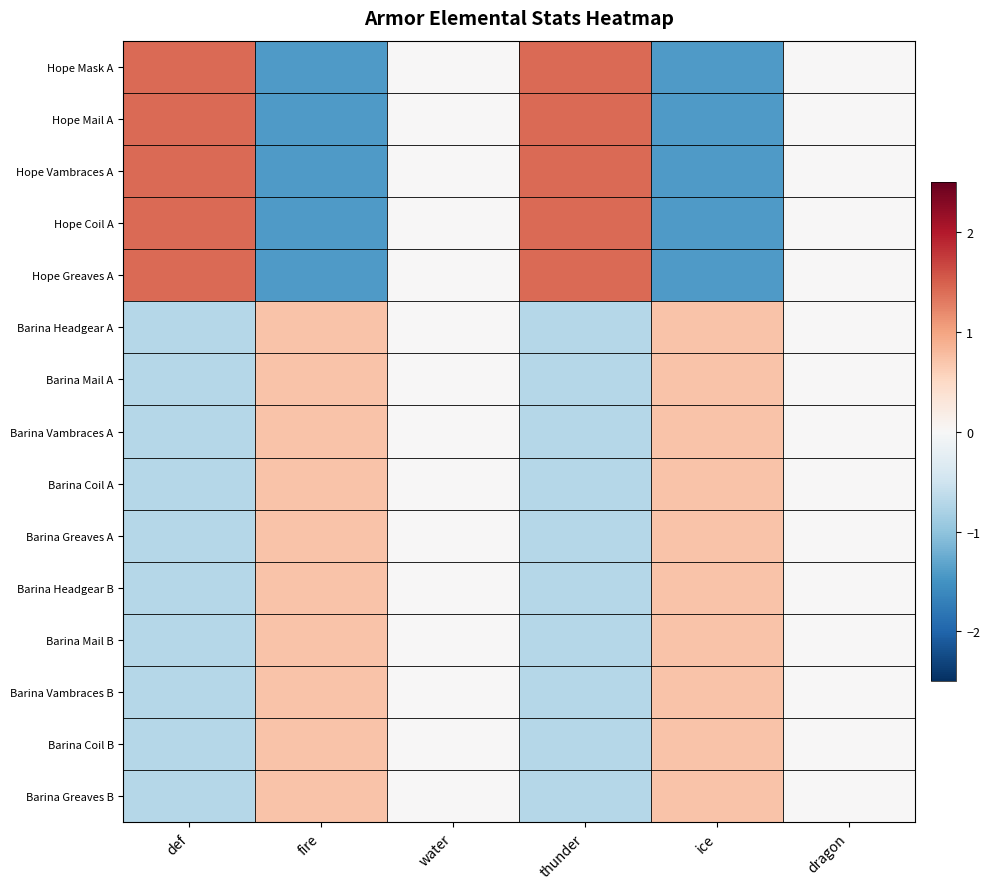

Rank the series by their maximum value, from lowest to highest.

Barina Headgear A, Barina Mail A, Barina Vambraces A, Barina Coil A, Barina Greaves A, Barina Headgear B, Barina Mail B, Barina Vambraces B, Barina Coil B, Barina Greaves B, Hope Mask A, Hope Mail A, Hope Vambraces A, Hope Coil A, Hope Greaves A